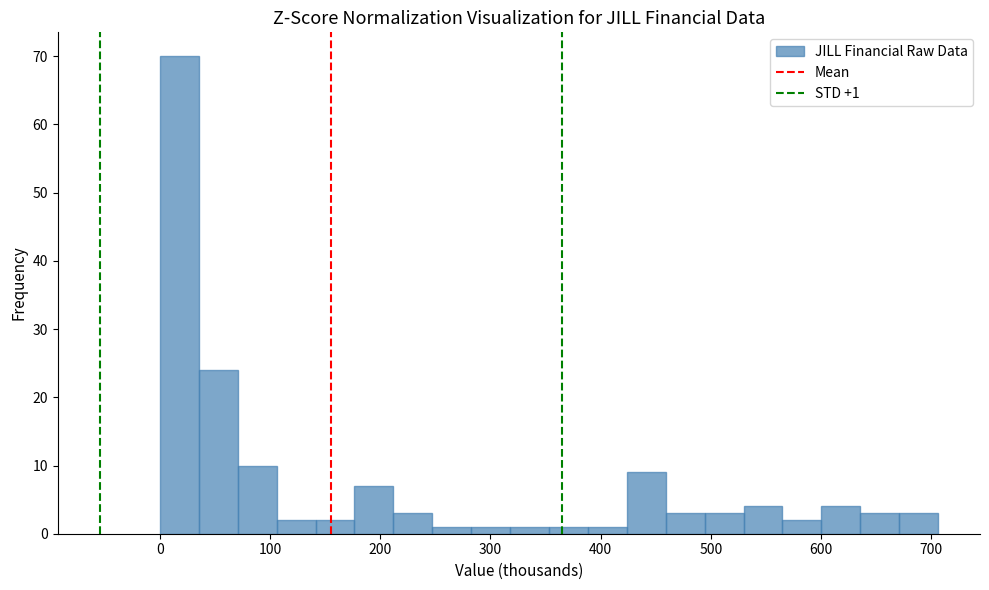

Around what value on the x-axis is the tallest bar? Give the approximate position of its centre, as read against the axis.

20